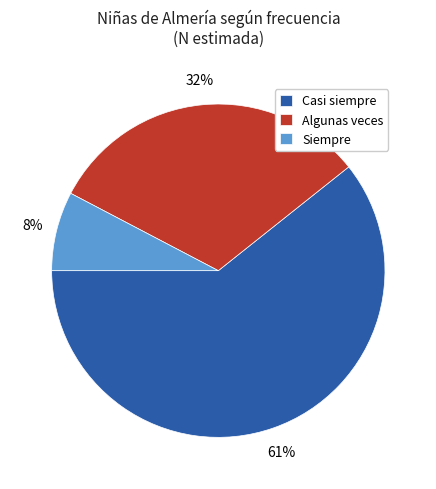

Do Siempre and Casi siempre together represent more than half of the pie?

Yes